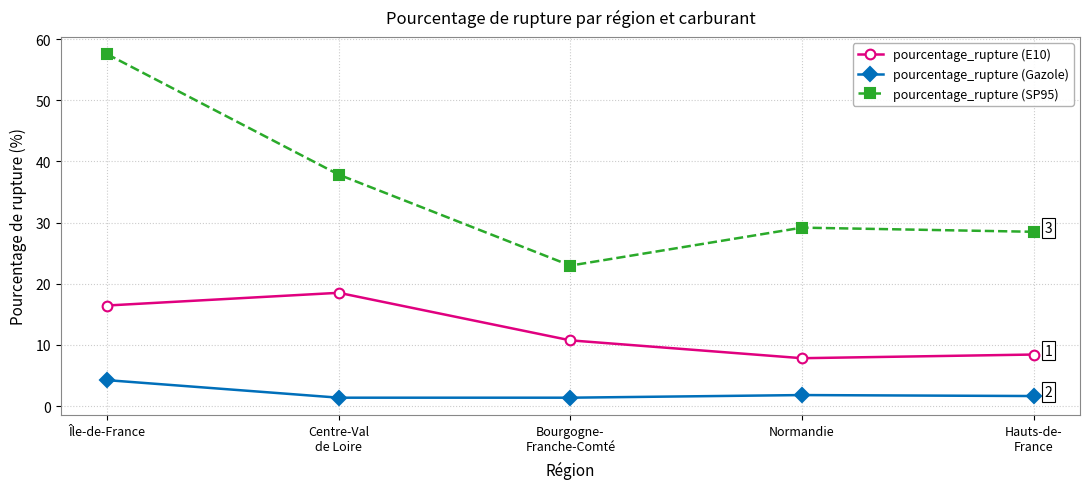

How many lines are shown in the chart?

3